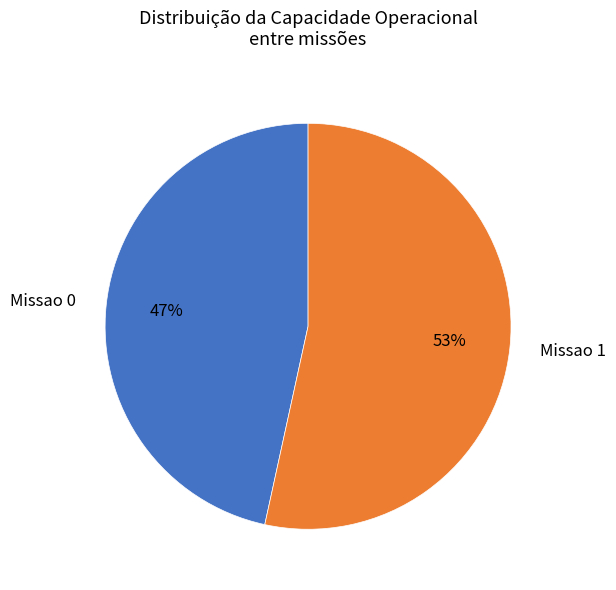

To the nearest percent, what portion does Missao 0 represent?

47%